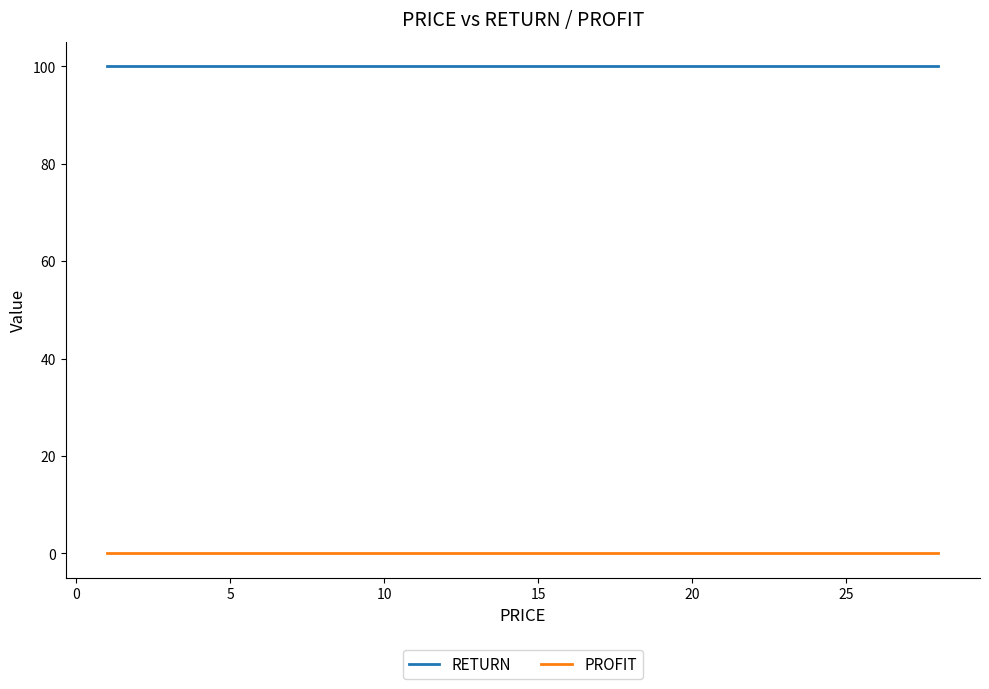

Which series has the largest total across all categories?

RETURN